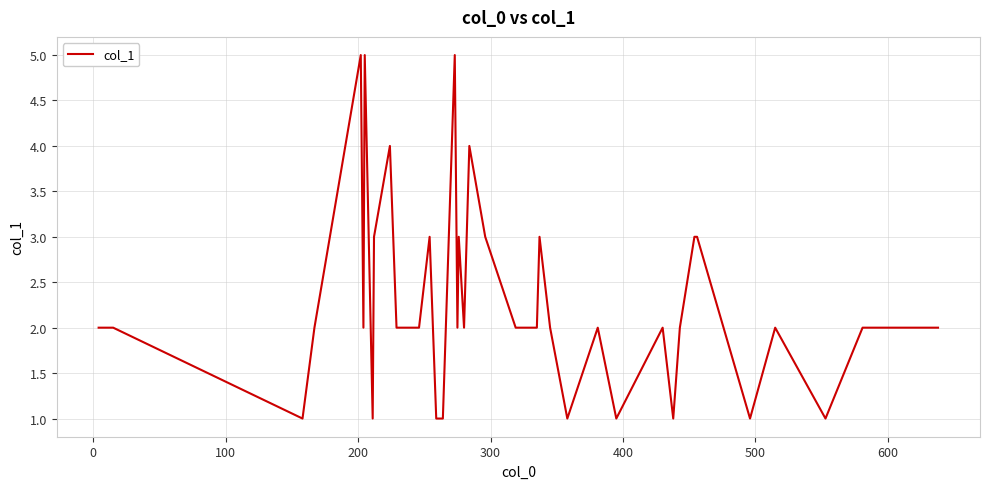

What is the difference between the maximum and minimum values?

4